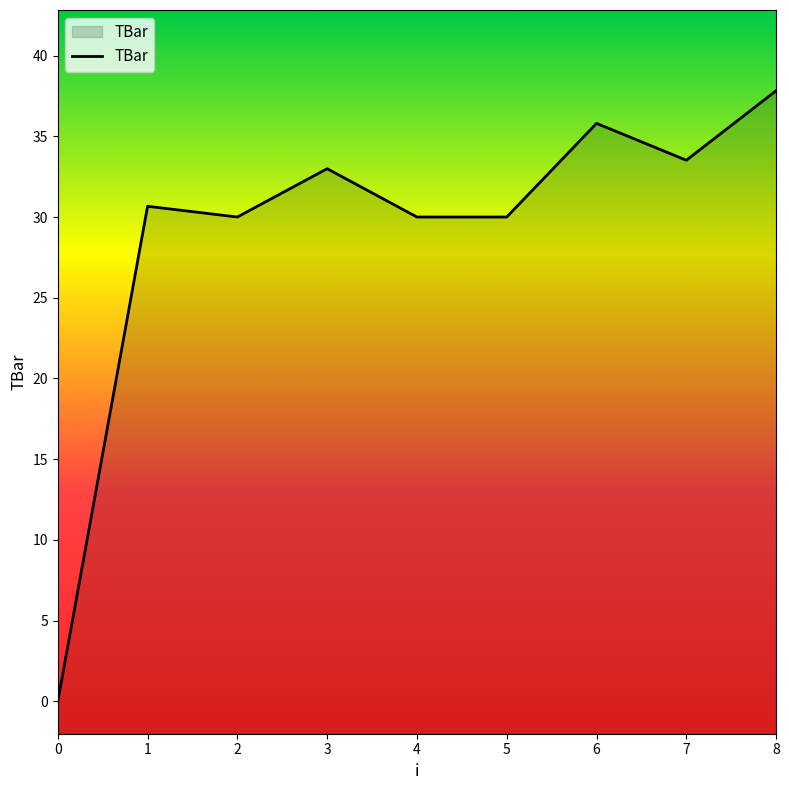

What is the value of the 8th point from the left?

33.5